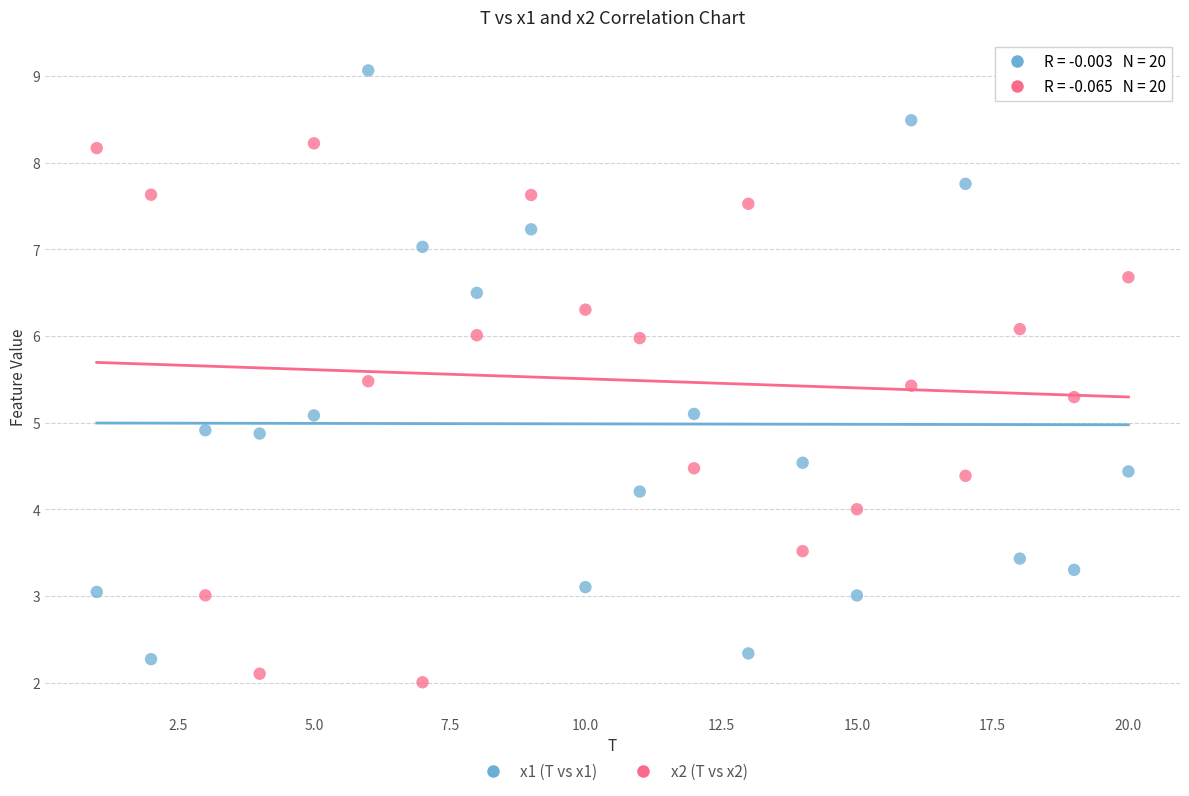

Across all data points, what is the range of Y values (max minus min)?

7.1